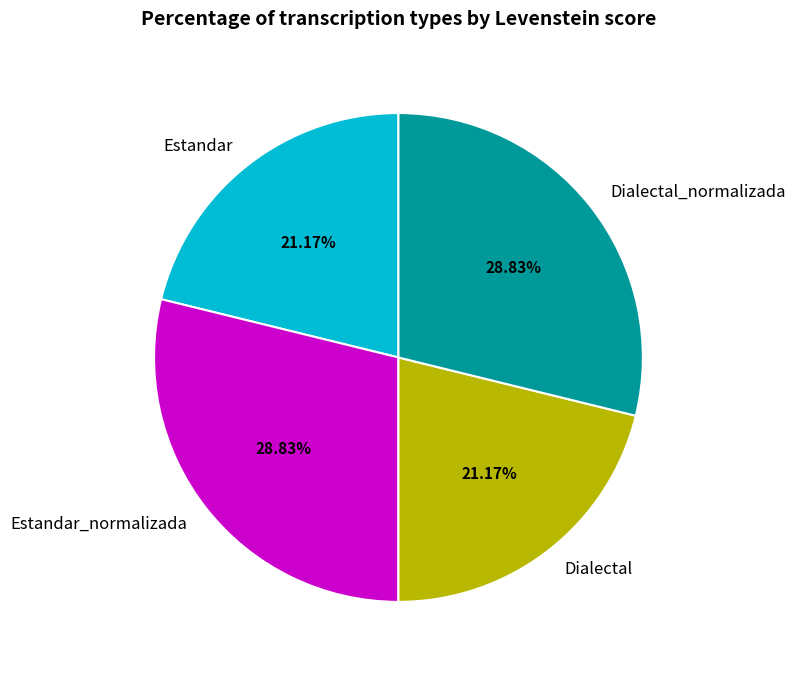

Is it true that Dialectal is 21% of the pie?

True